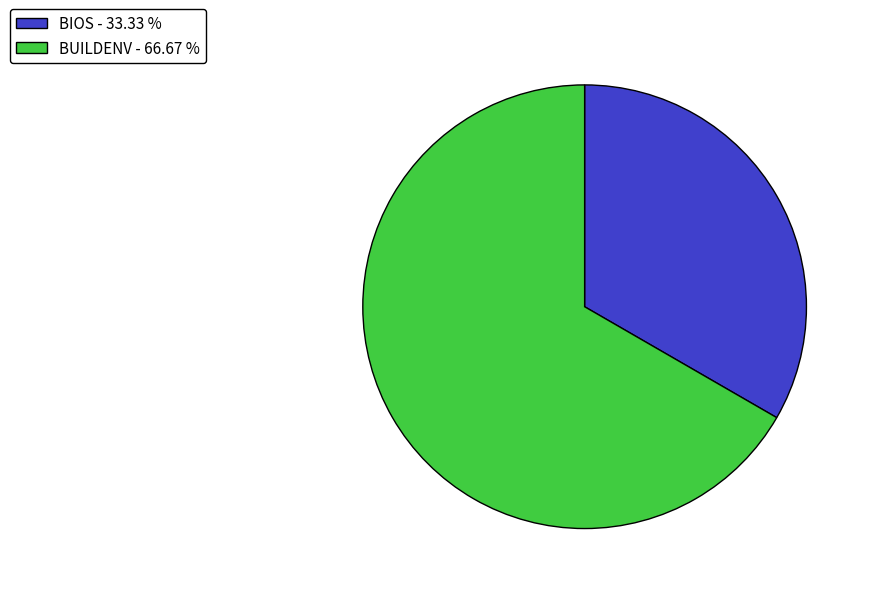

What is the ratio of the value at BUILDENV to the value at BIOS?

2.0